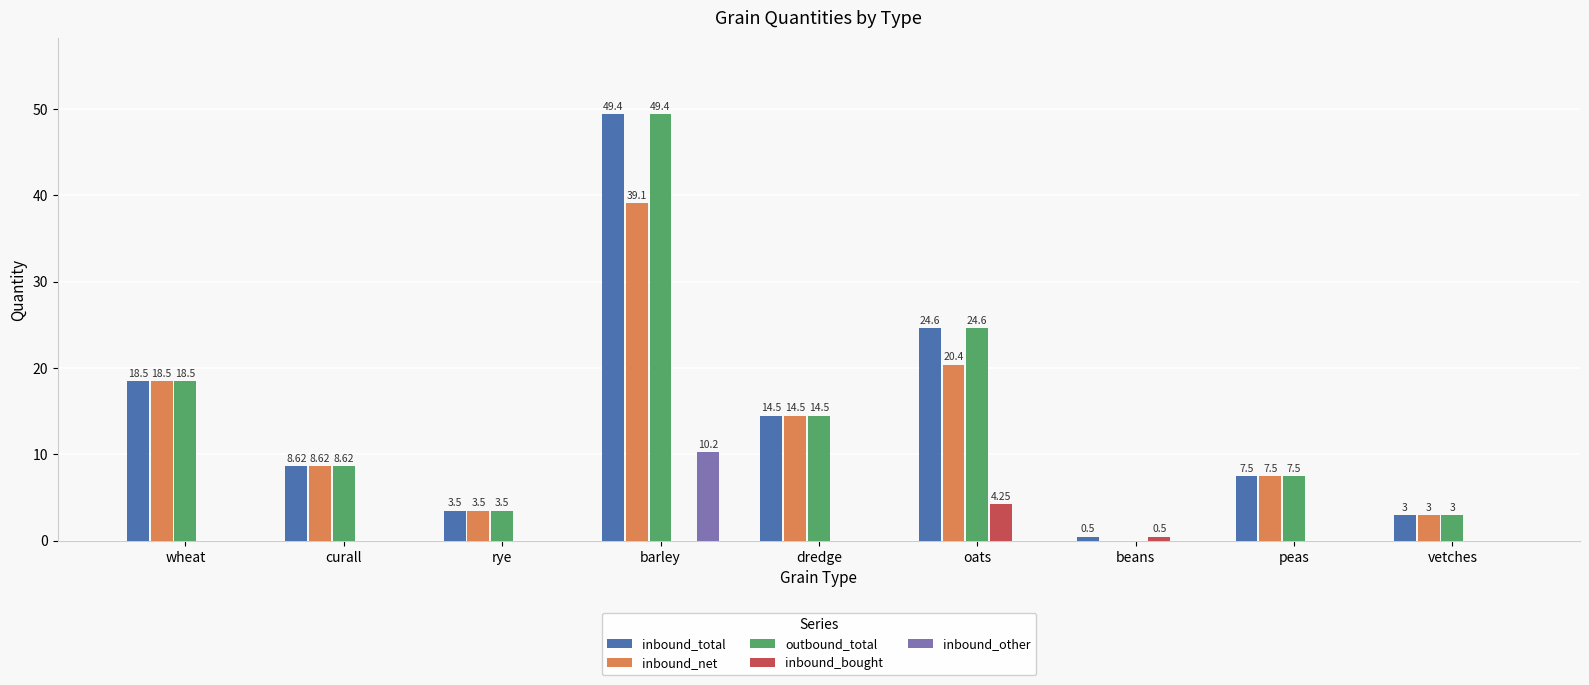

What is the sum of all inbound_total values?

130.1